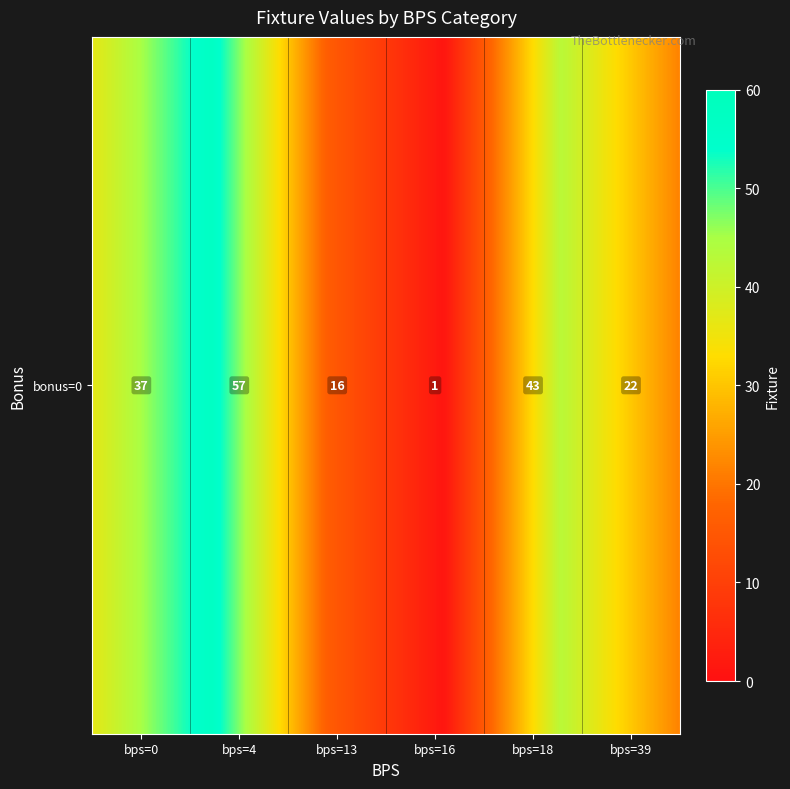

At which category is the sum across all series the highest?

2